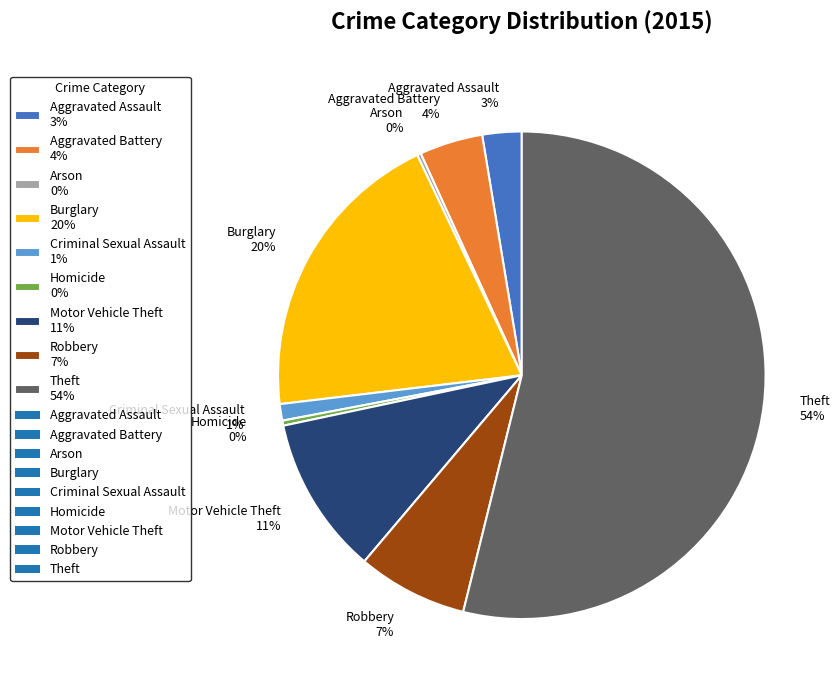

To the nearest percent, what is the combined percentage of Motor Vehicle Theft and Homicide?

11%